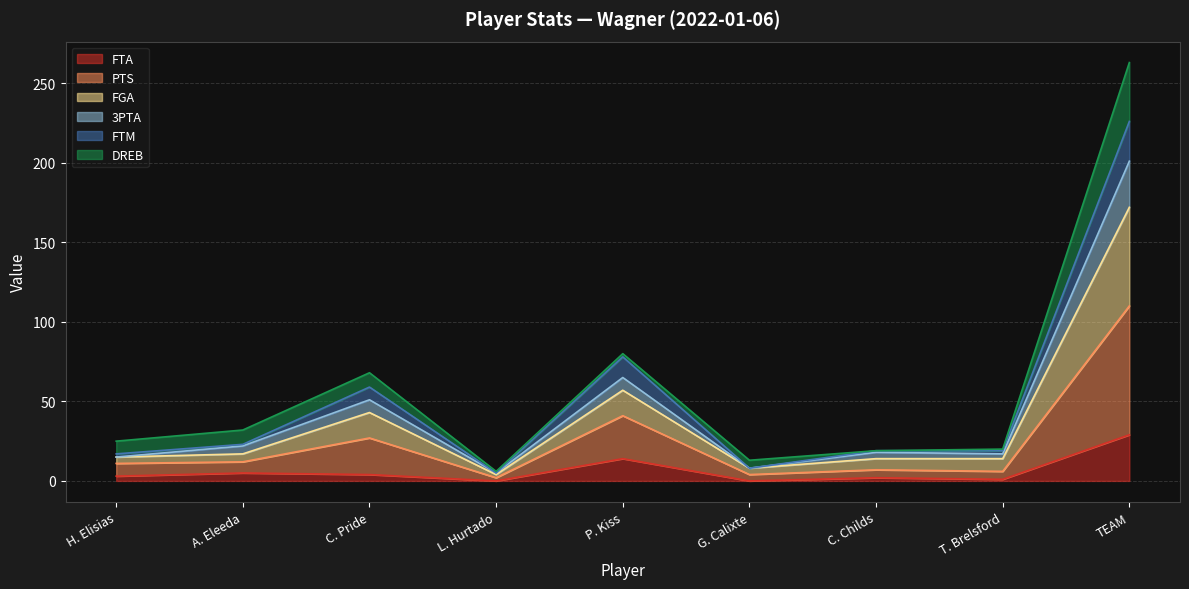

How many lines are shown in the chart?

6